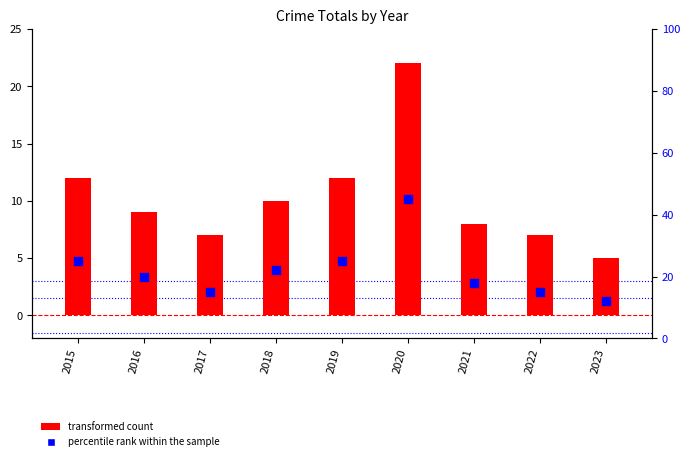

What is the total value across all series at 2020?

67